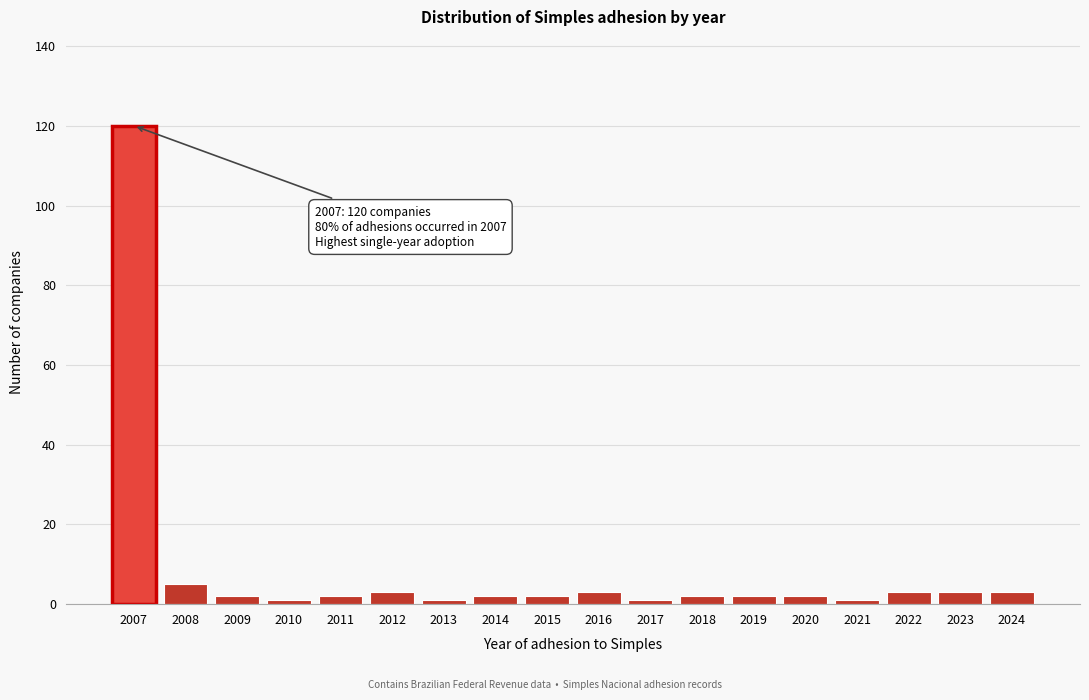

Reading left to right, what are all the values shown in this chart?

120	5	2	1	2	3	1	2	2	3	1	2	2	2	1	3	3	3